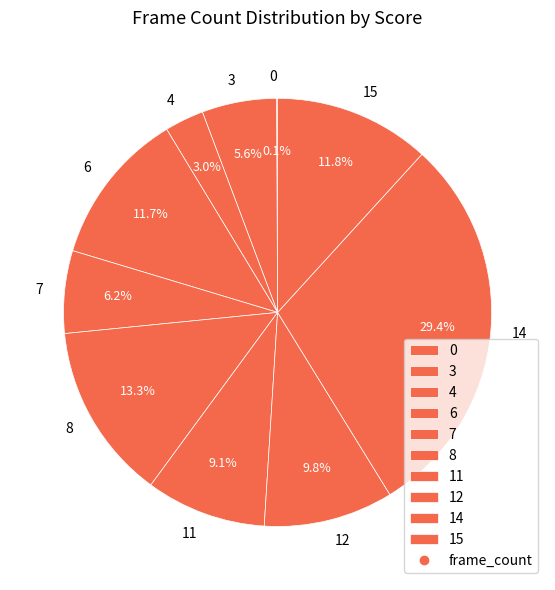

To the nearest percent, what portion does 4 represent?

3%